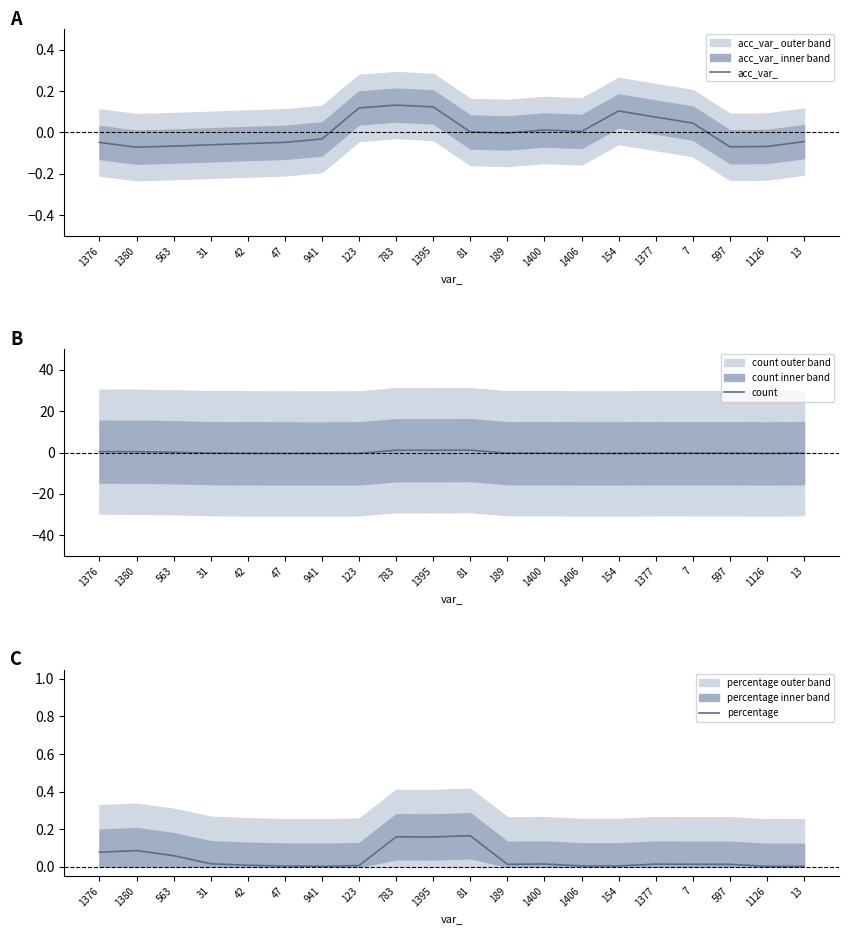

What are all the series names shown in the legend?

acc_var_, count, percentage